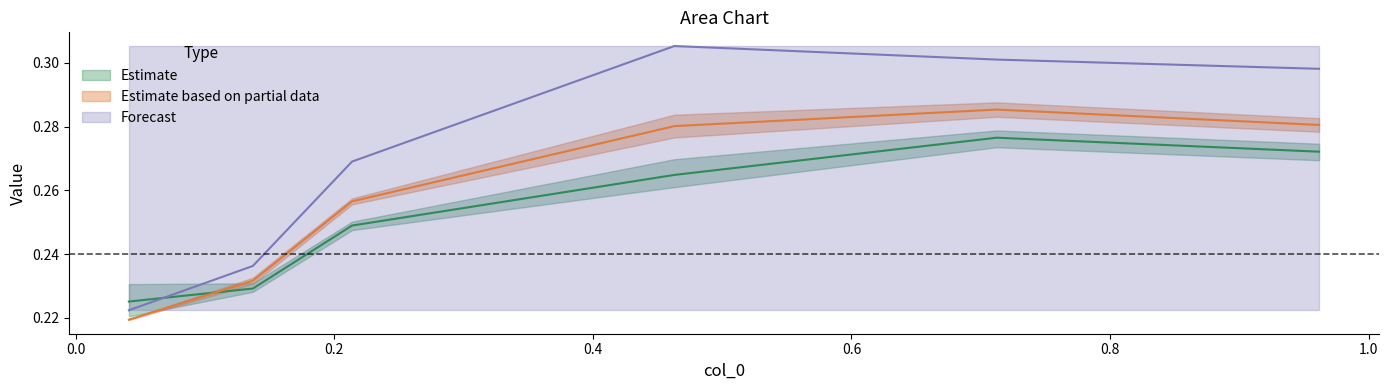

What position from the left is 0.8?

6